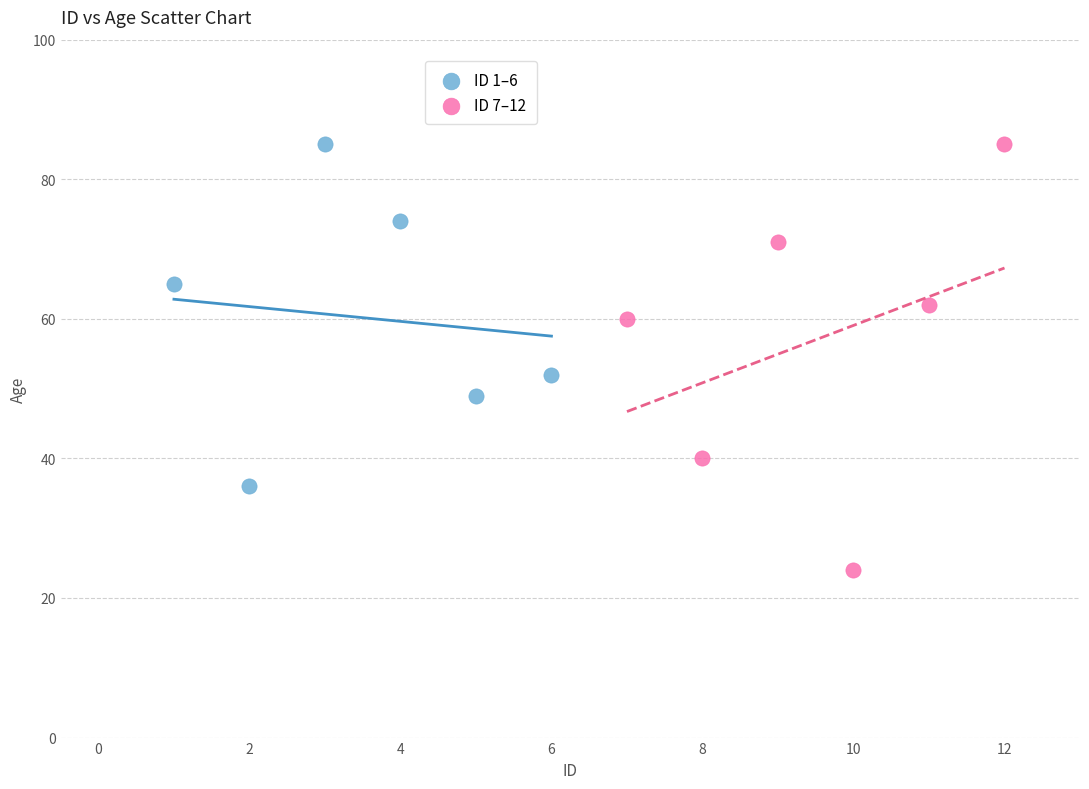

Which series has the largest Y range (max minus min)?

ID 7–12